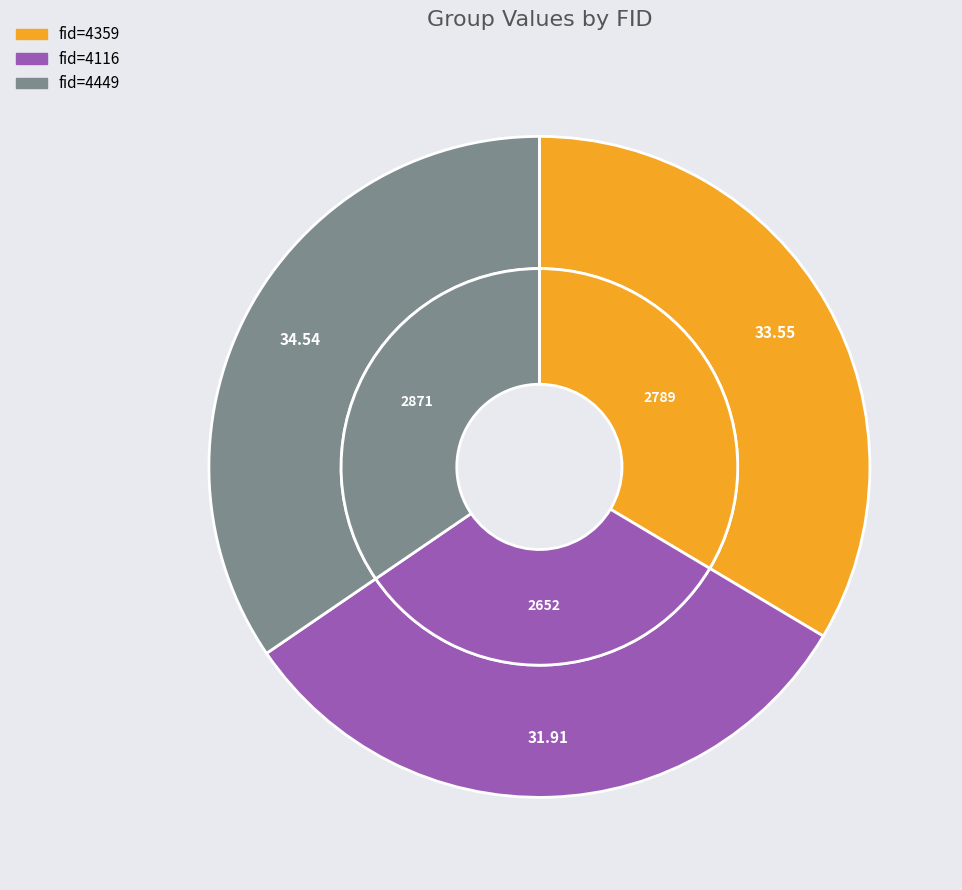

How many slices are in this pie chart?

3